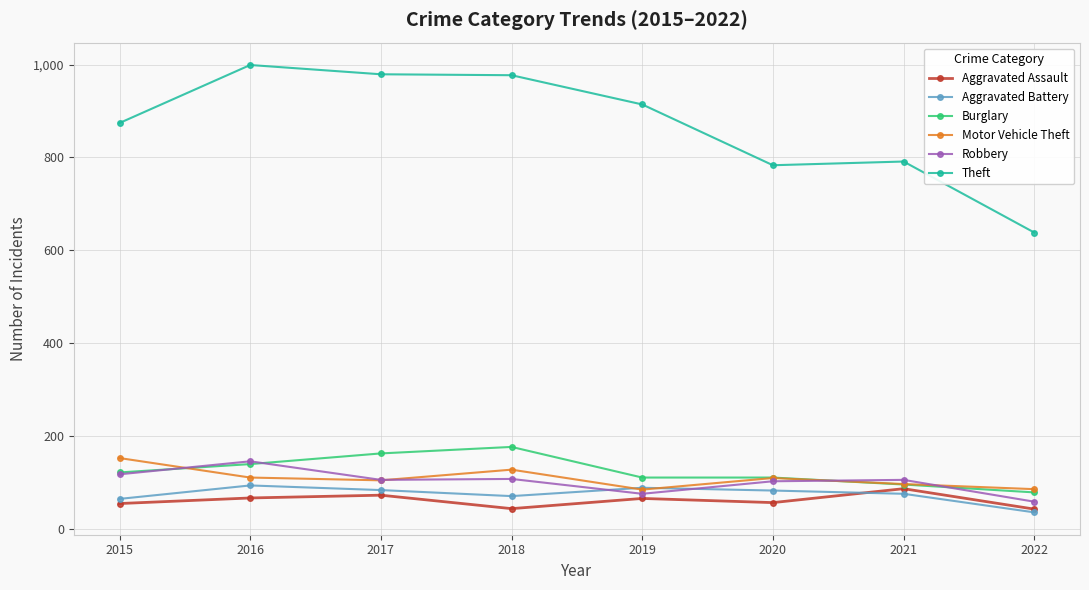

True or false: Robbery and Theft cross at least once.

False